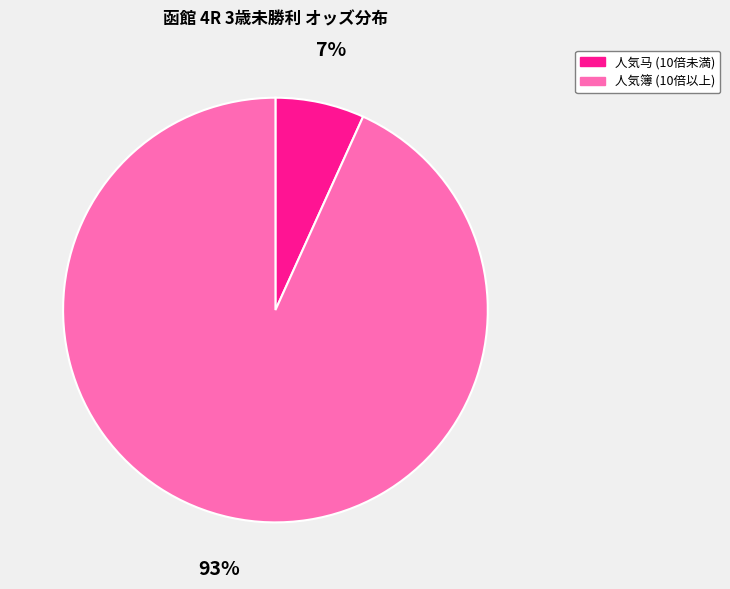

Does 人気马 (10倍未満) represent more than half of the total?

No